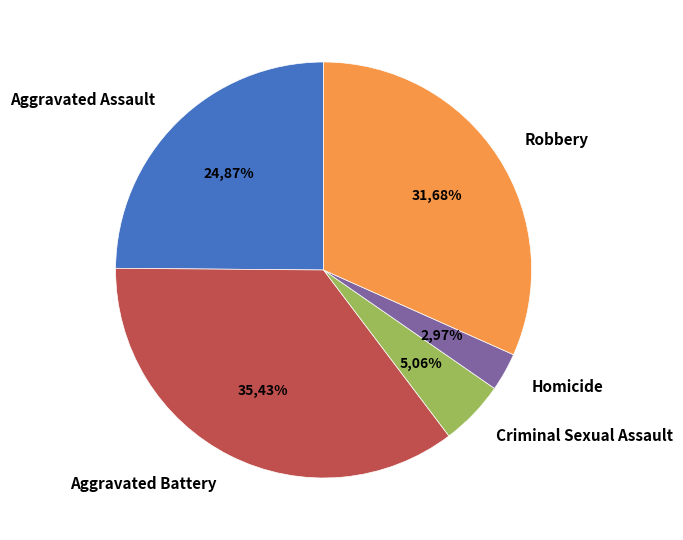

How much of the chart is everything except Aggravated Assault?

75.1%